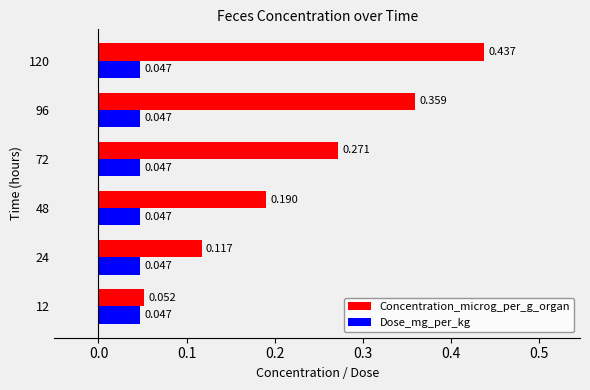

Rank the series at 24 from highest to lowest value.

Concentration_microg_per_g_organ, Dose_mg_per_kg